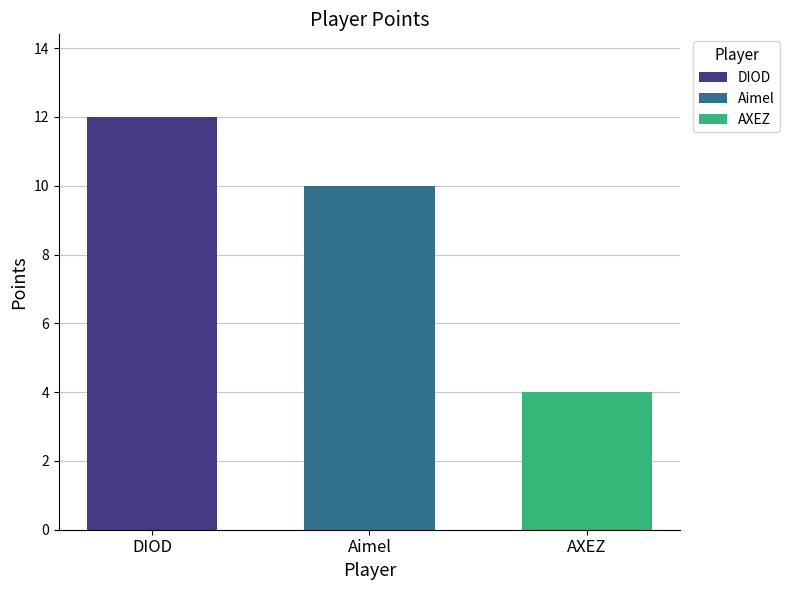

What is the smallest value displayed?

4